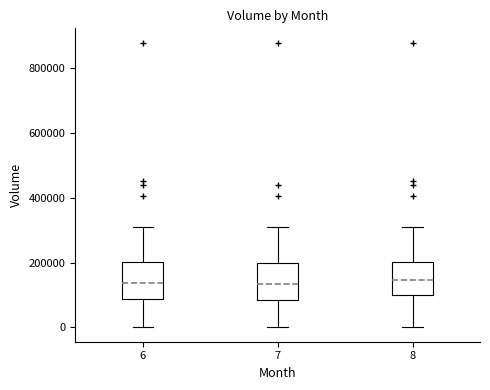

Reading left to right, transcribe this box plot: for each box, give where its median line is, the range the box spans, and where its two whiskers end, as read against the y-axis. The values are not printed on the chart, so give them approximately, as read against the axis.

6: median 140000, box 80000 to 200000, whiskers 0 to 300000
7: median 140000, box 80000 to 200000, whiskers 0 to 300000
8: median 140000, box 100000 to 200000, whiskers 0 to 300000